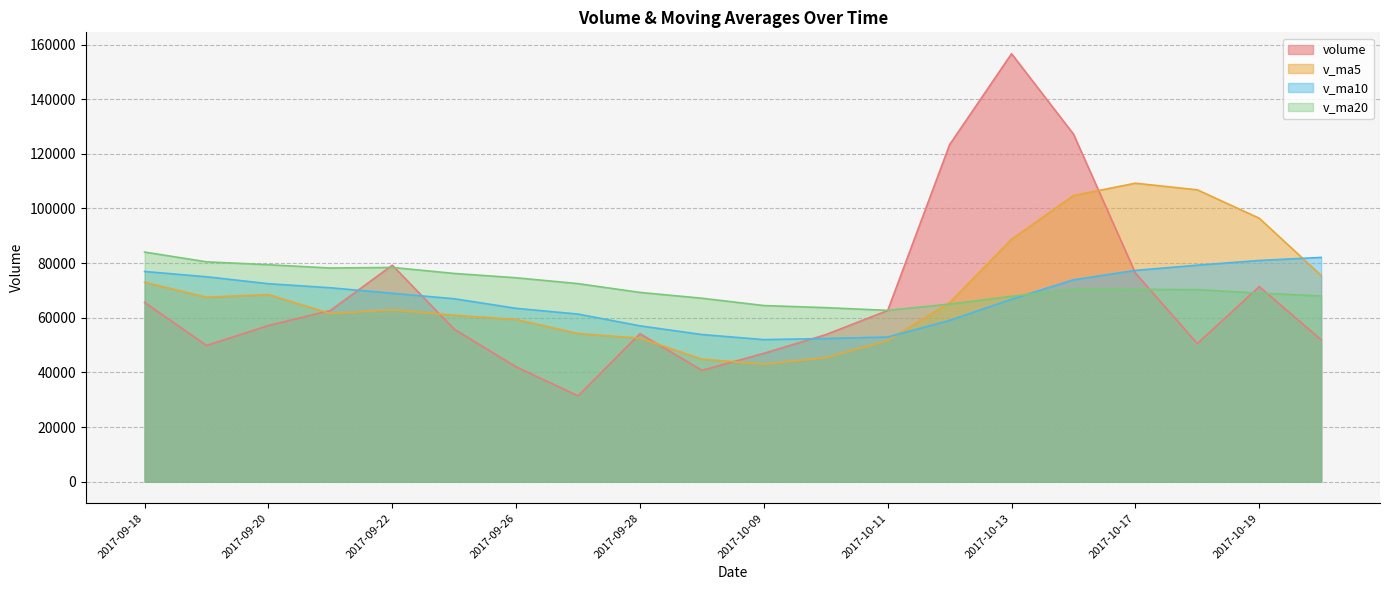

At 2017-09-29, list the series in order from largest to smallest.

v_ma20, v_ma10, v_ma5, volume